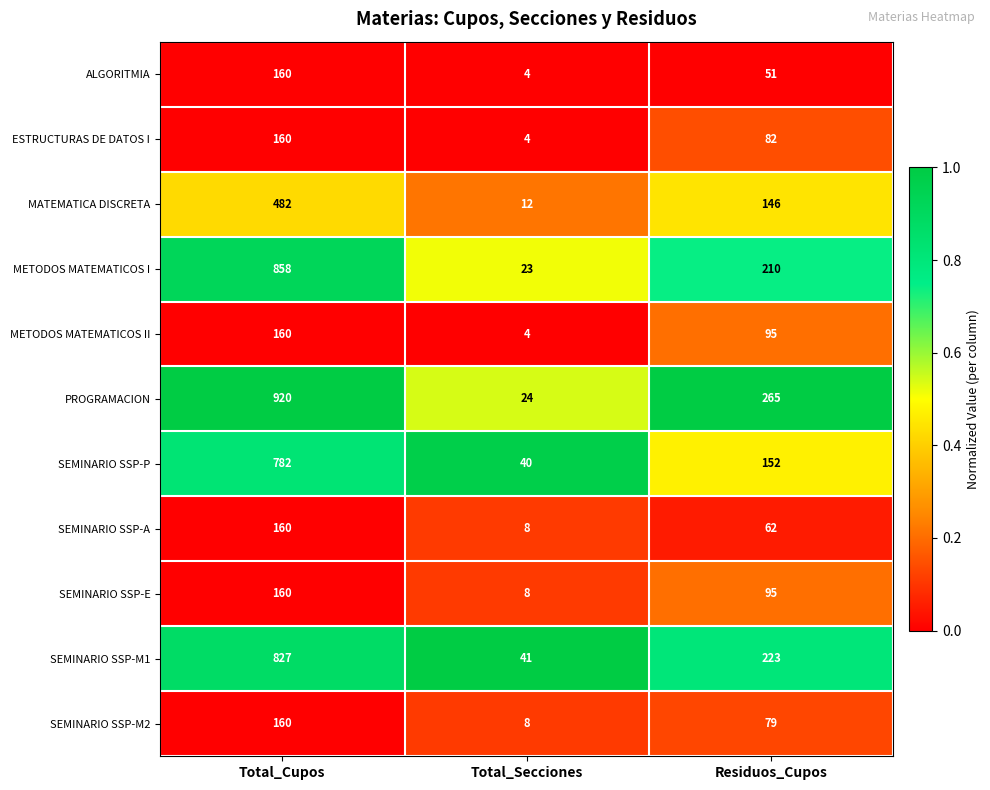

Count the ALGORITMIA values in the range 4 to 160.

3